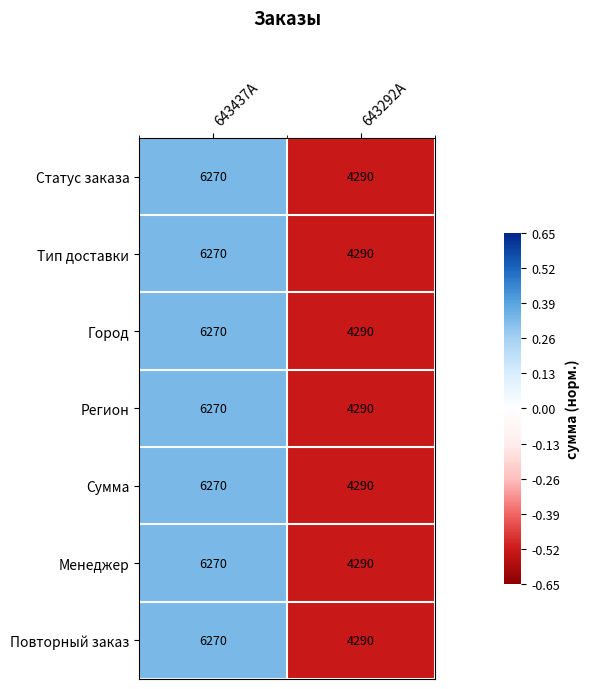

True or false: Сумма has a value of 4290 at 643292A.

True